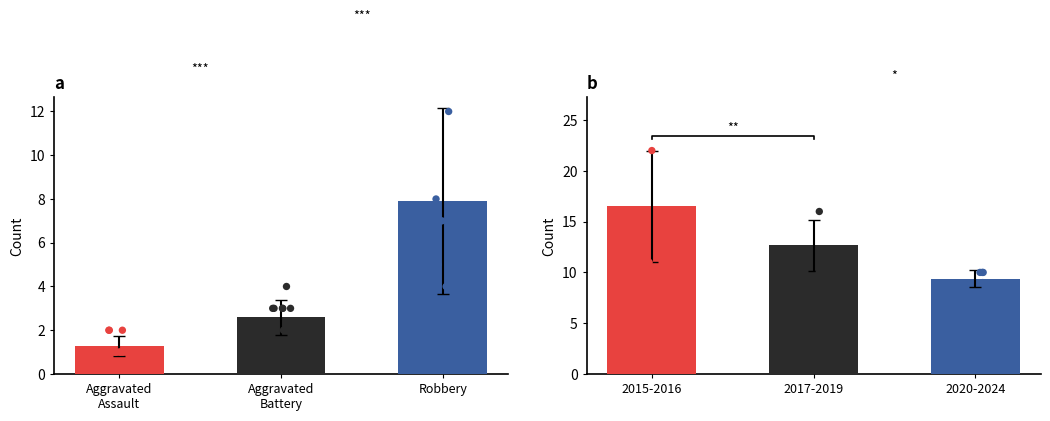

Which series has the largest Y range (max minus min)?

Robbery